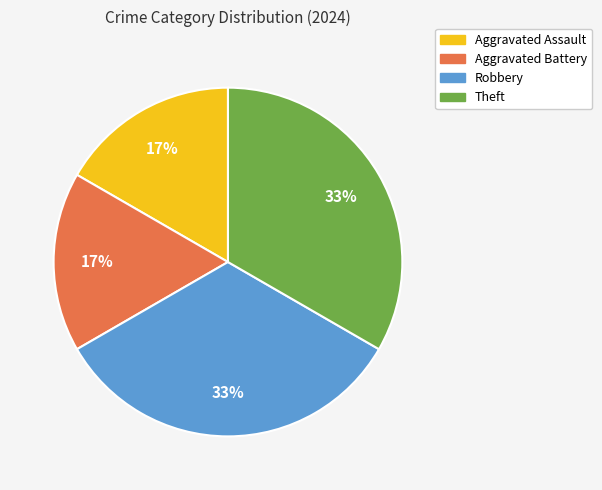

How many slices are in this pie chart?

4